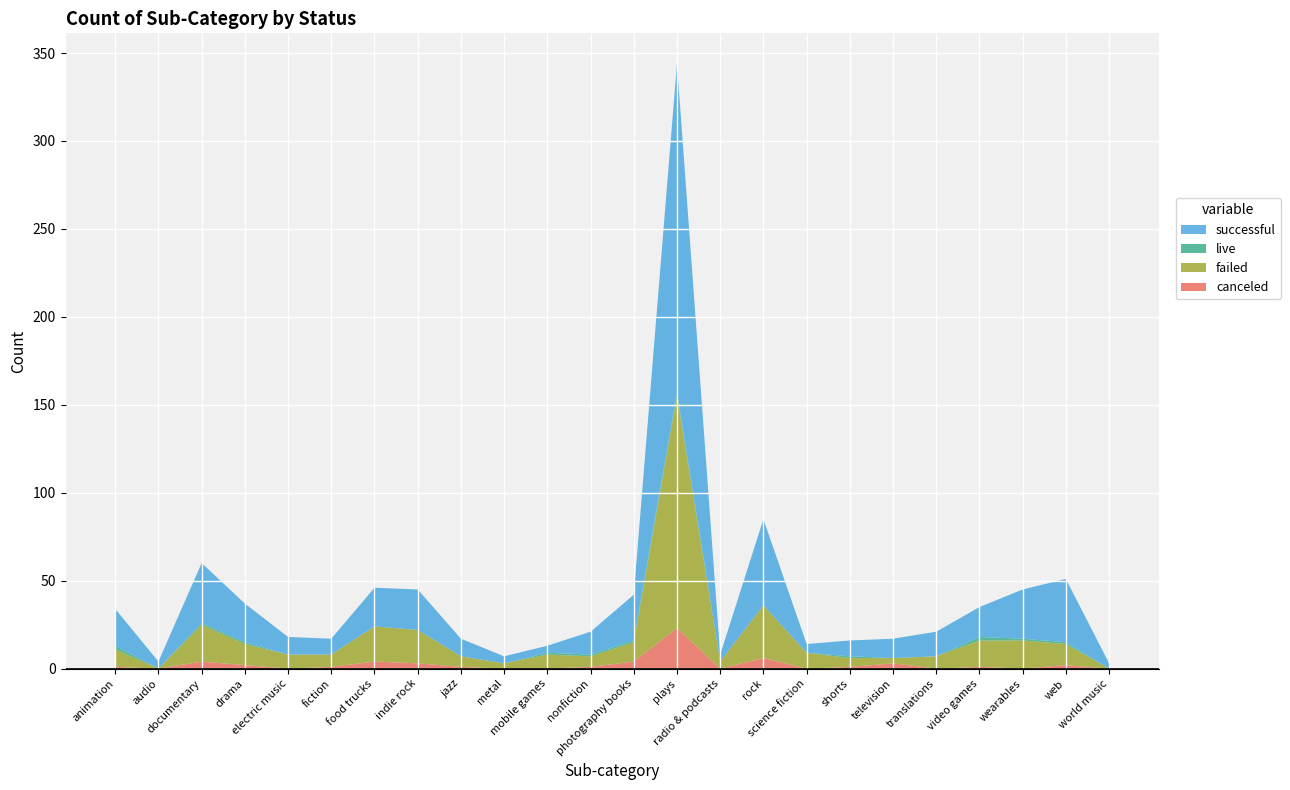

Reading left to right, what are all the values shown in this chart?

canceled: animation=1	audio=0	documentary=4	drama=2	electric music=0	fiction=1	food trucks=4	indie rock=3	jazz=1	metal=0	mobile games=0	nonfiction=1	photography books=4	plays=23	radio & podcasts=0	rock=6	science fiction=0	shorts=1	television=3	translations=0	video games=1	wearables=0	web=2	world music=0
failed: animation=10	audio=0	documentary=21	drama=12	electric music=8	fiction=7	food trucks=20	indie rock=19	jazz=6	metal=3	mobile games=8	nonfiction=6	photography books=11	plays=132	radio & podcasts=4	rock=30	science fiction=9	shorts=5	television=3	translations=7	video games=15	wearables=16	web=12	world music=0
live: animation=2	audio=0	documentary=1	drama=1	electric music=0	fiction=0	food trucks=0	indie rock=0	jazz=0	metal=0	mobile games=1	nonfiction=1	photography books=1	plays=2	radio & podcasts=0	rock=0	science fiction=0	shorts=1	television=0	translations=0	video games=2	wearables=1	web=1	world music=0
successful: animation=21	audio=4	documentary=34	drama=22	electric music=10	fiction=9	food trucks=22	indie rock=23	jazz=10	metal=4	mobile games=4	nonfiction=13	photography books=26	plays=187	radio & podcasts=4	rock=49	science fiction=5	shorts=9	television=11	translations=14	video games=17	wearables=28	web=36	world music=3